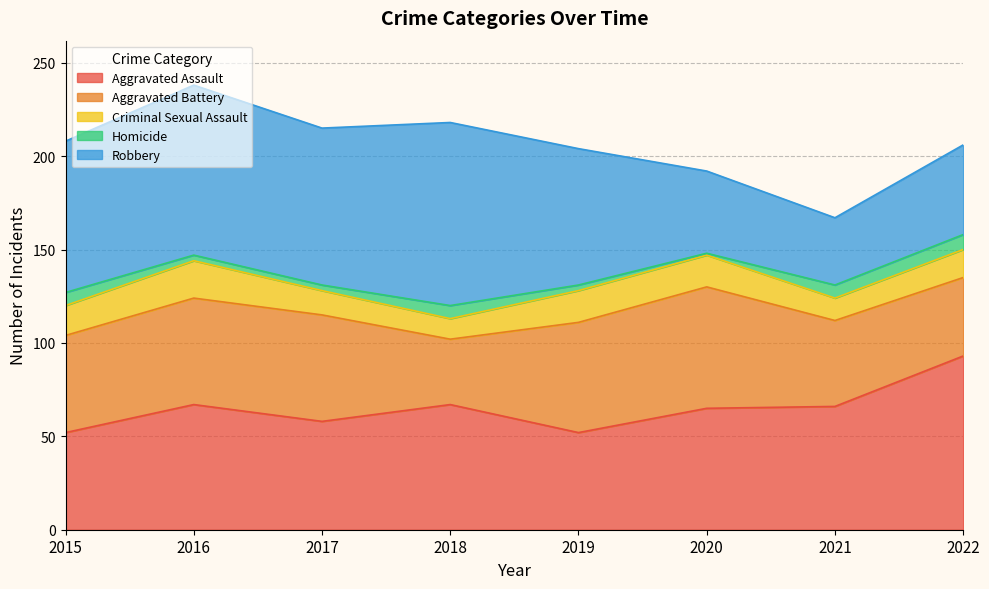

What is the value of the Aggravated Battery point at the 5th from the left?

59